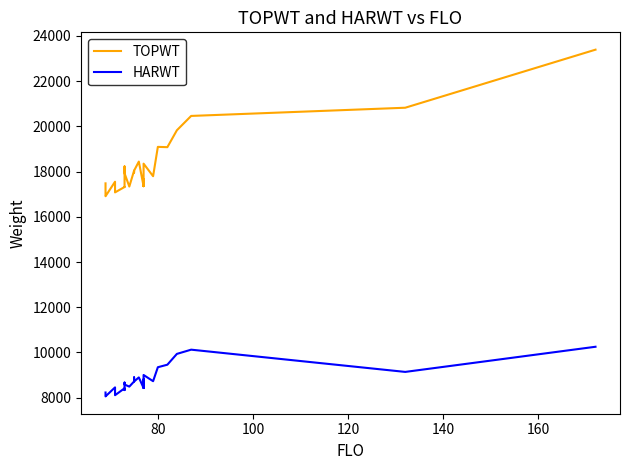

What is the average value of the HARWT series?

8785